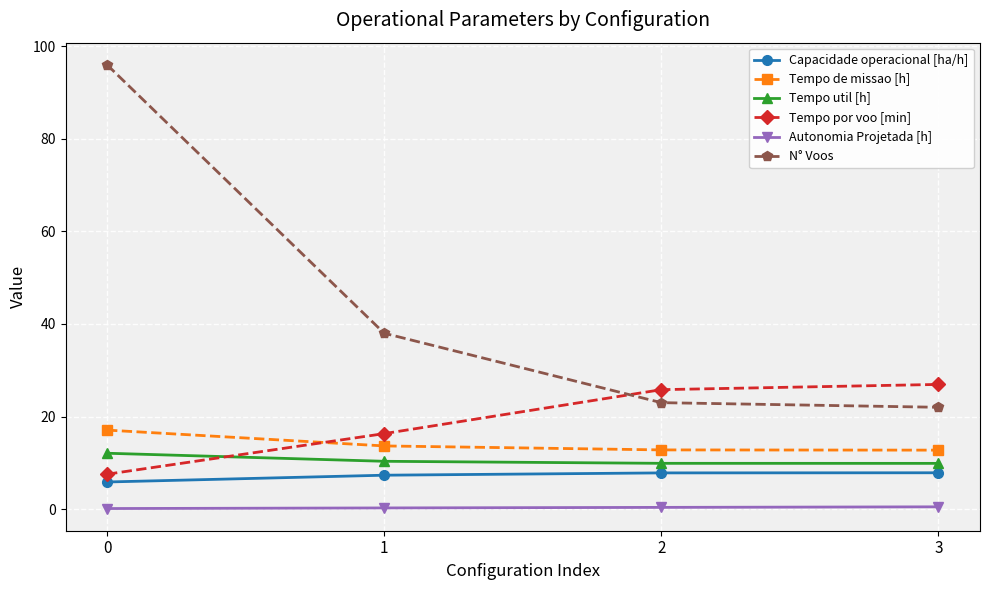

Is the value of Capacidade operacional [ha/h] at 0 greater than the value of Tempo por voo [min] at 3?

No